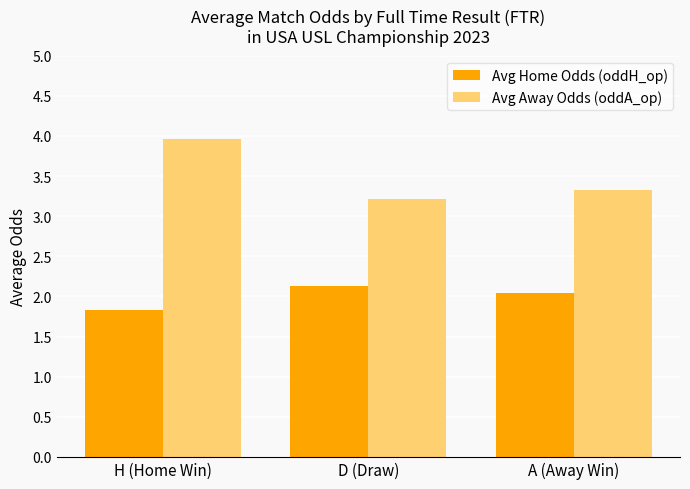

The Avg Home Odds (oddH_op) series shows 2.1 at D (Draw). True or false?

True